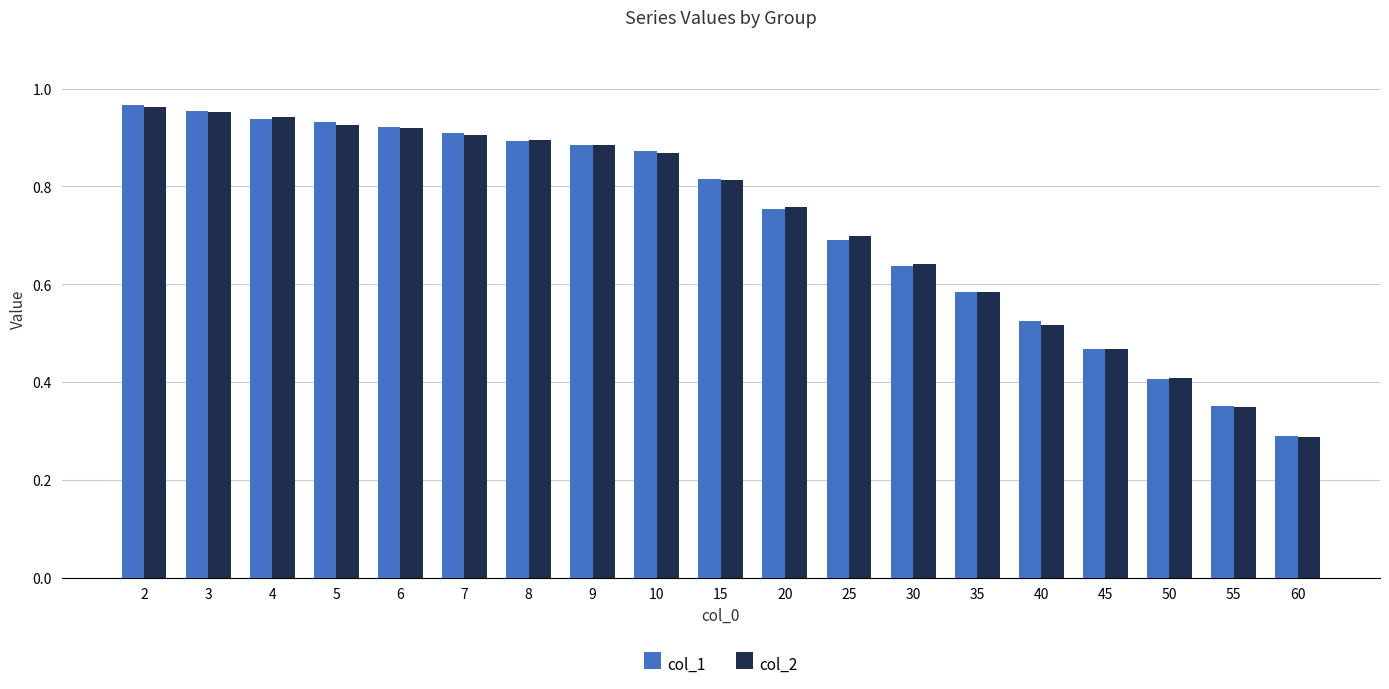

What is the sum of the col_1 values at 7 and 20?

1.7